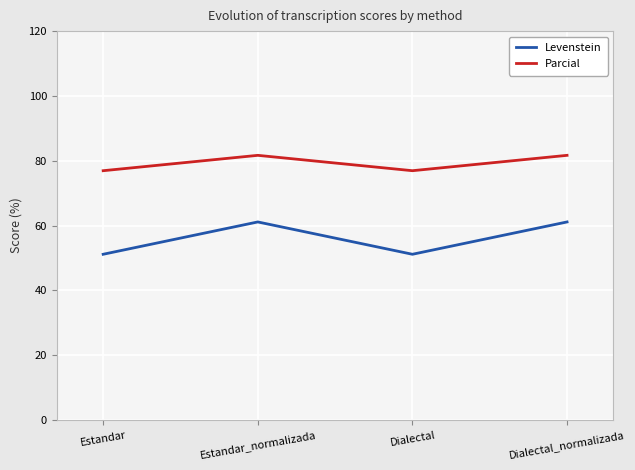

Rank the series at Estandar_normalizada from highest to lowest value.

Parcial, Levenstein